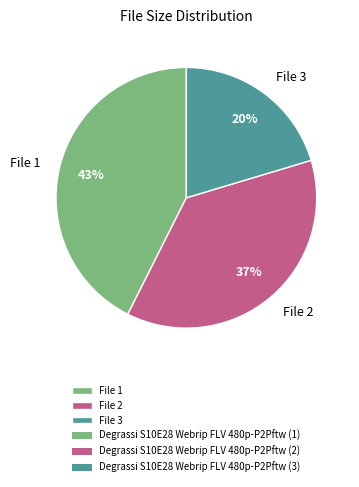

What percentage is the File 1 slice, to the nearest percent?

43%